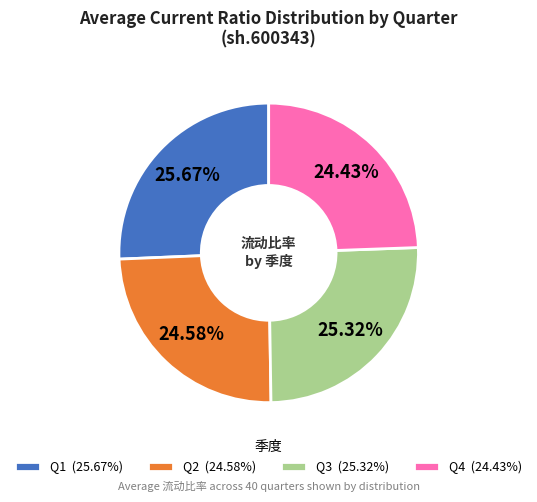

What is the ratio of the value at Q3 (25.32%) to the value at Q2 (24.58%)?

1.0